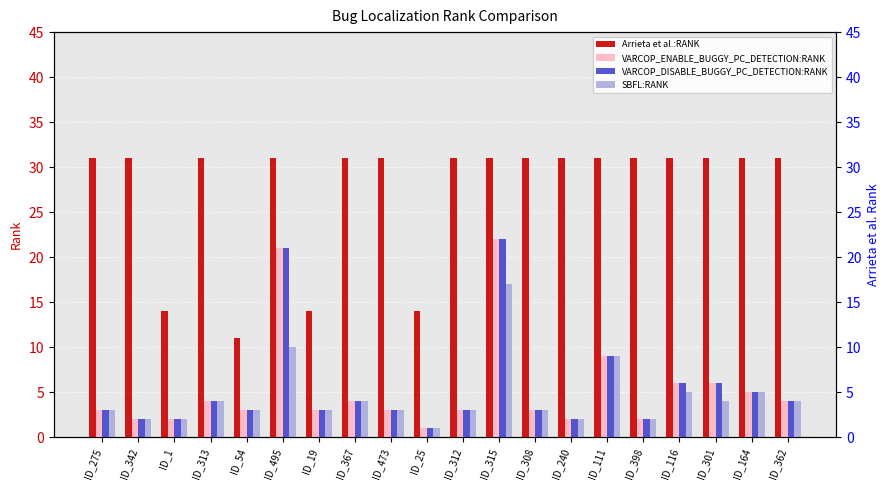

At which category does the chart reach its peak across all series?

ID_275